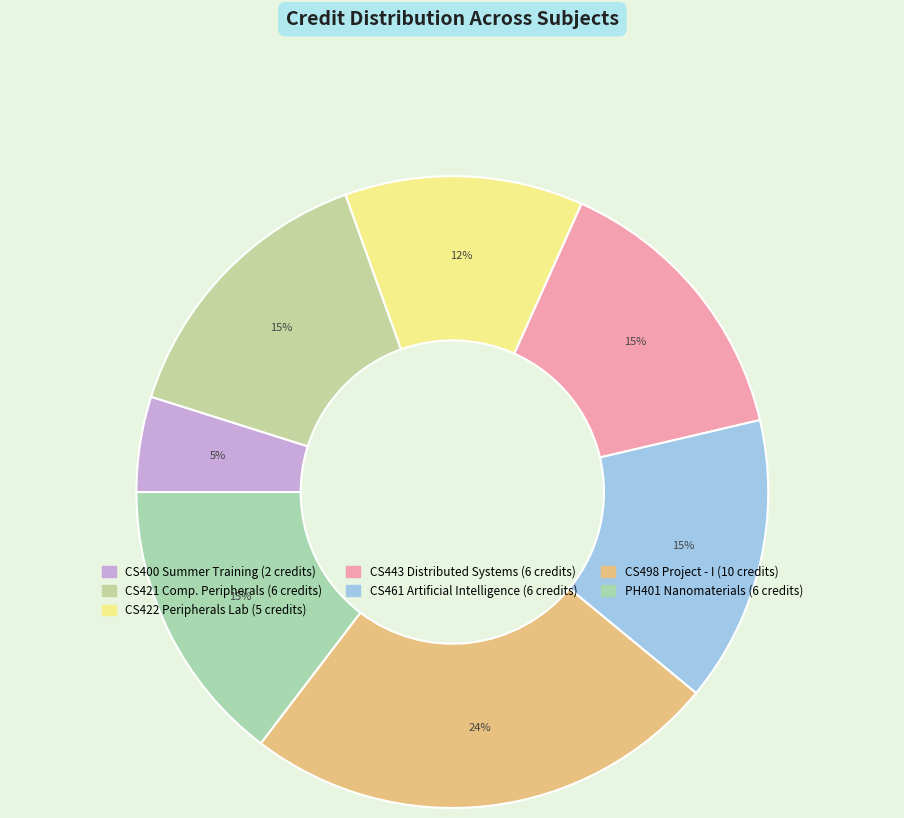

Count the number of slices in the pie.

7